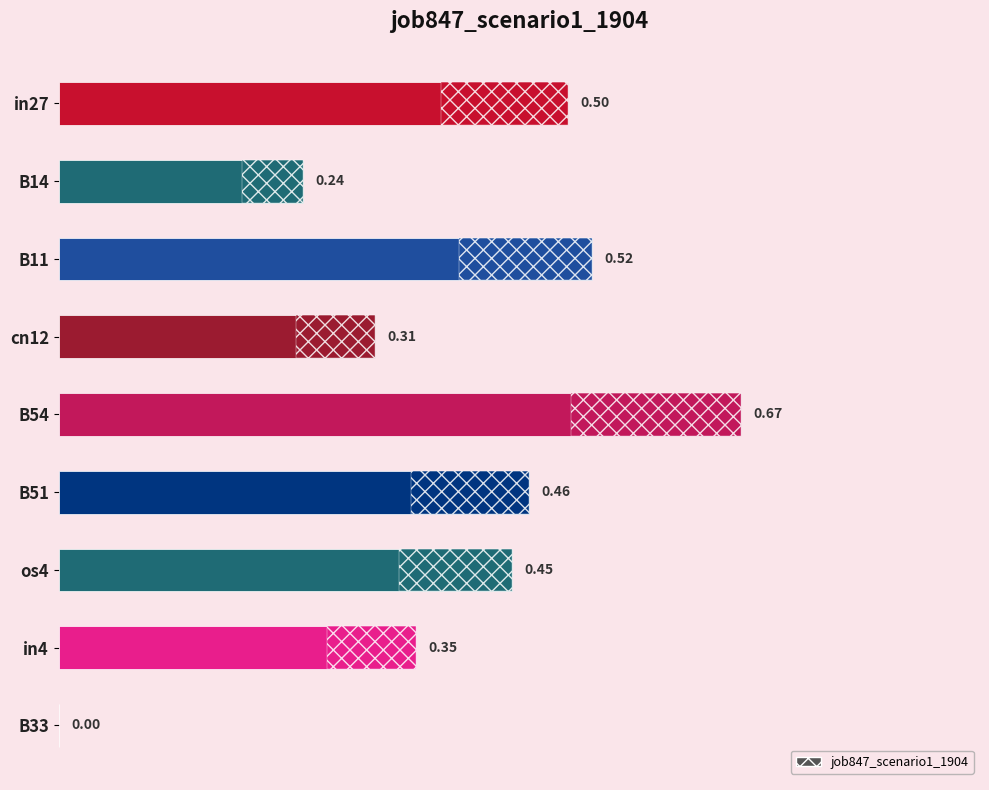

What is the average value?

0.4